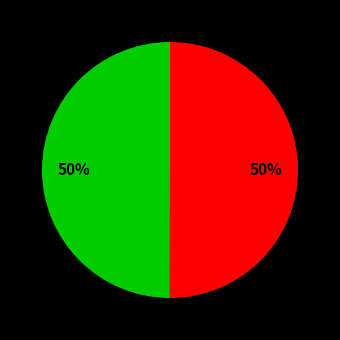

To the nearest percent, what is the average slice percentage?

50%